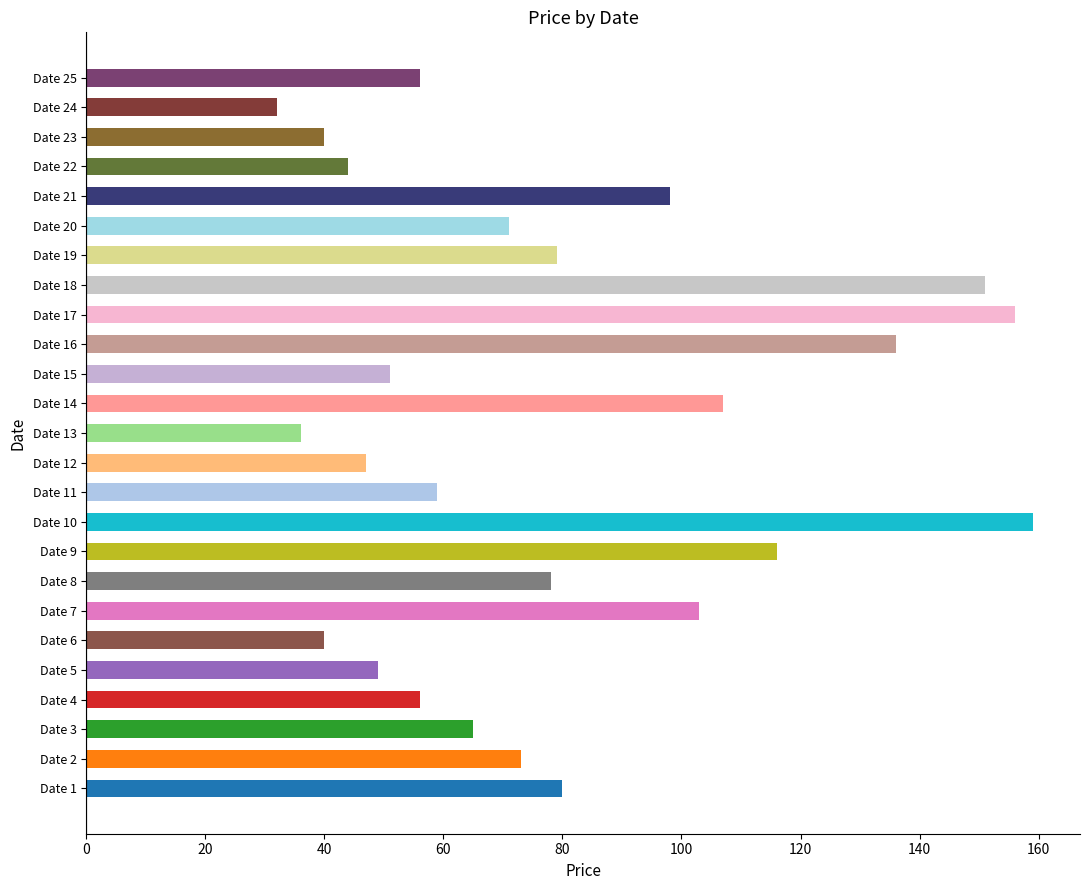

Between Date 10 and Date 4, which is larger?

Date 10